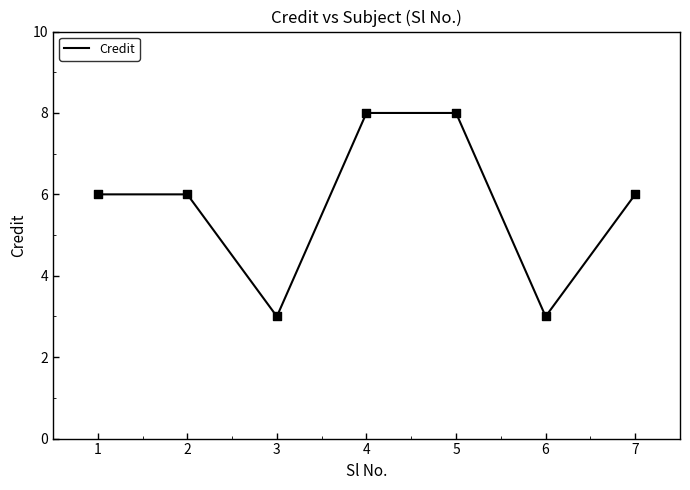

What is the ratio of the value at 5 to the value at 2?

1.3